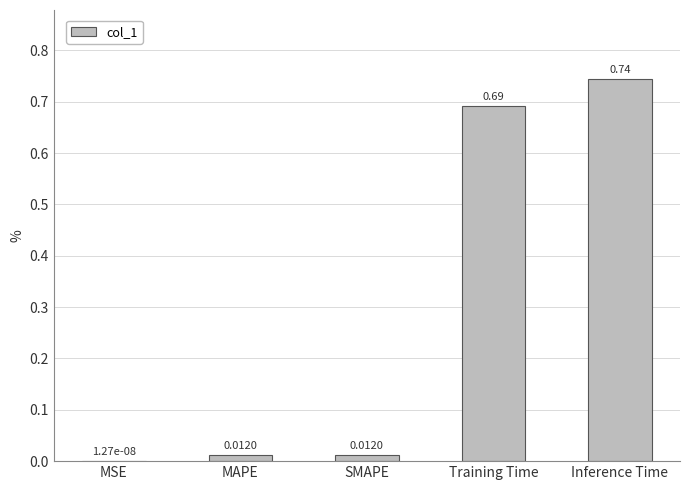

Are the bars horizontal?

No